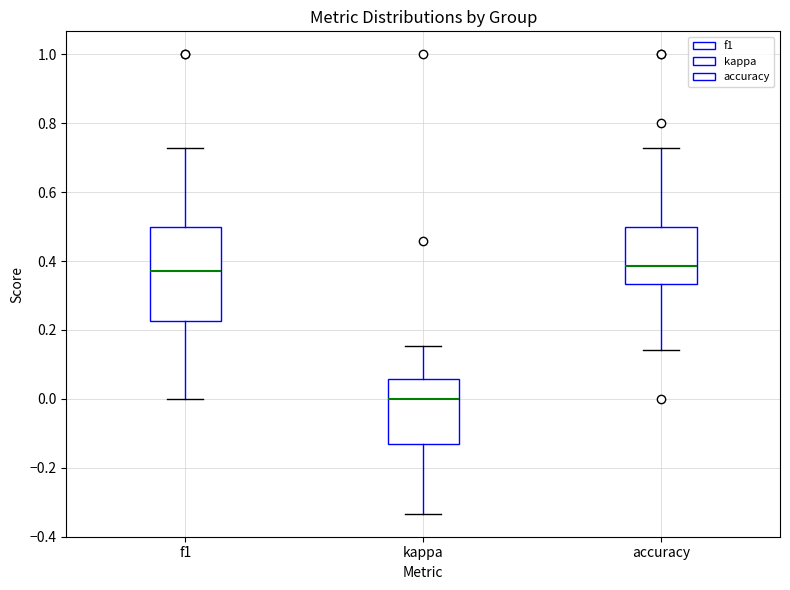

Which box is the tallest, from its lower edge to its upper edge?

f1